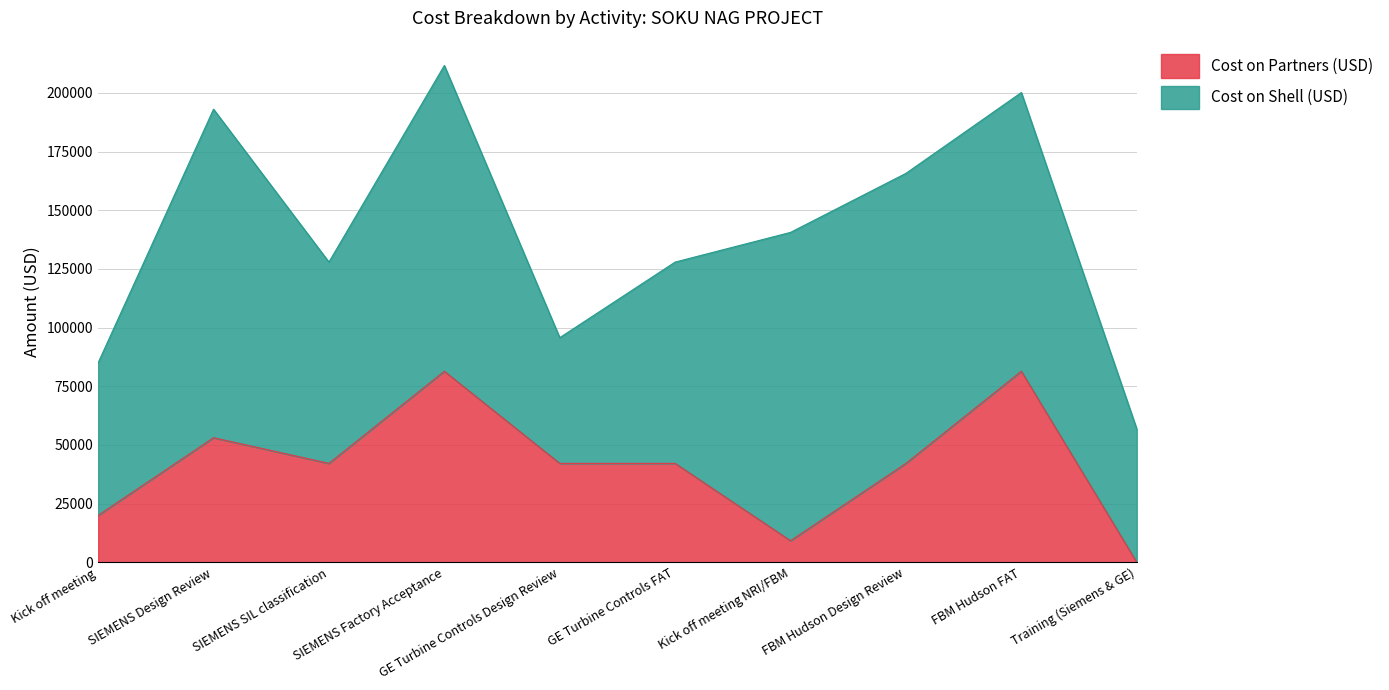

At which label does Cost on Partners (USD) reach its minimum?

Training (Siemens & GE)